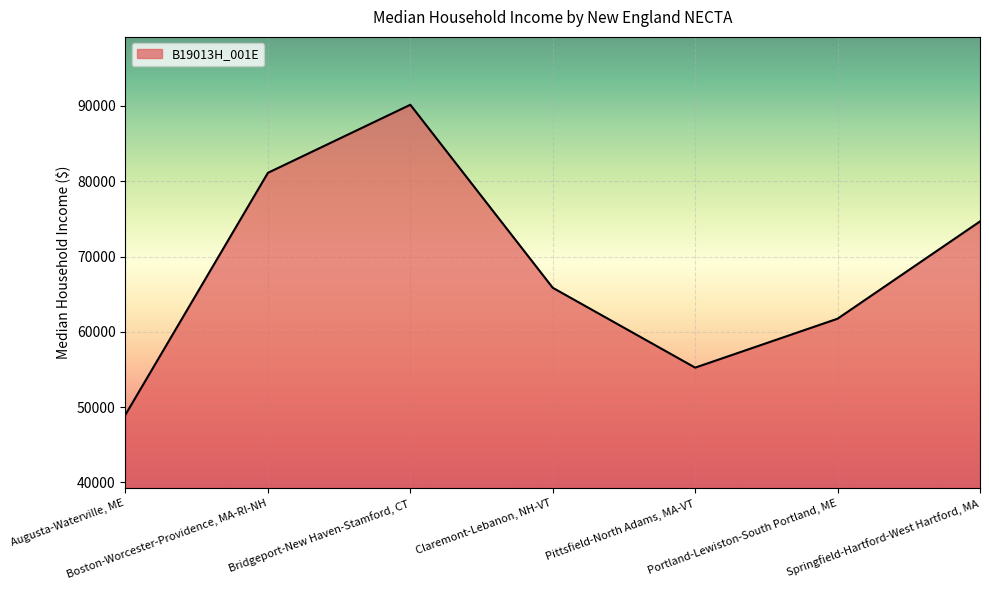

List the labels in order of value, largest first.

Bridgeport-New Haven-Stamford, CT, Boston-Worcester-Providence, MA-RI-NH, Springfield-Hartford-West Hartford, MA, Claremont-Lebanon, NH-VT, Portland-Lewiston-South Portland, ME, Pittsfield-North Adams, MA-VT, Augusta-Waterville, ME